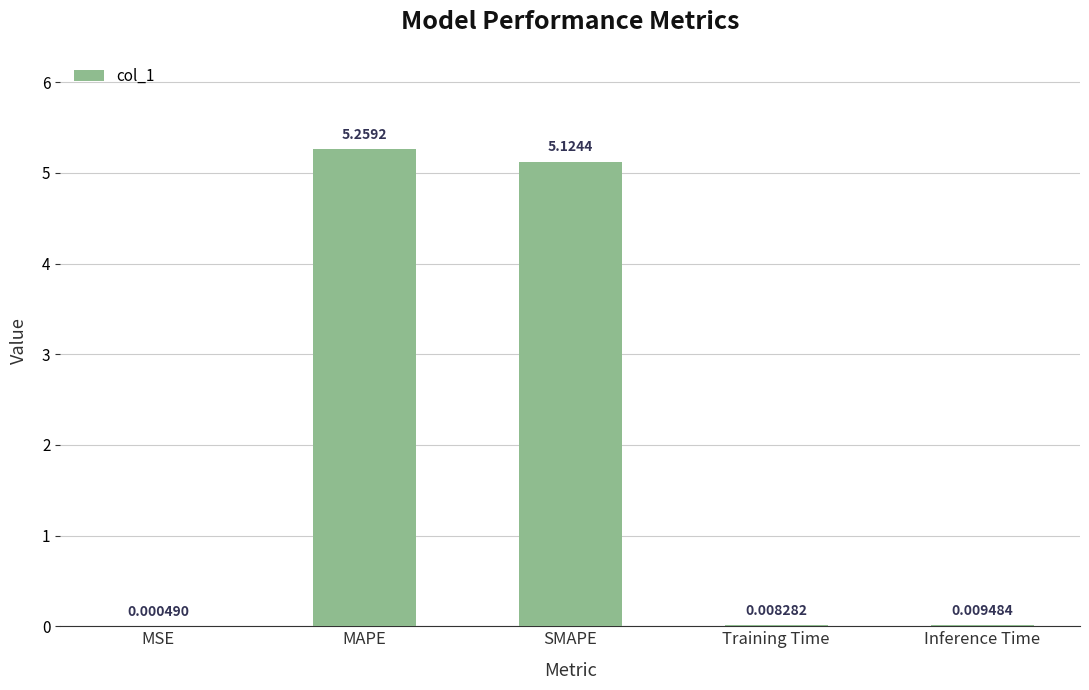

Which has a higher value, MAPE or Inference Time?

MAPE